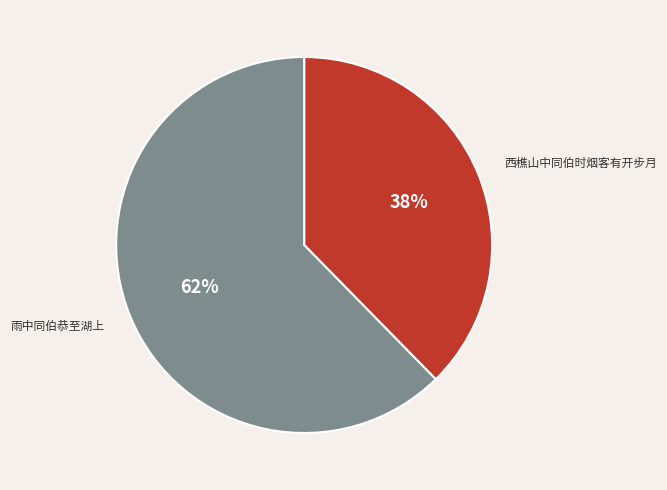

Which slice is the smallest?

西樵山中同伯时烟客有开步月